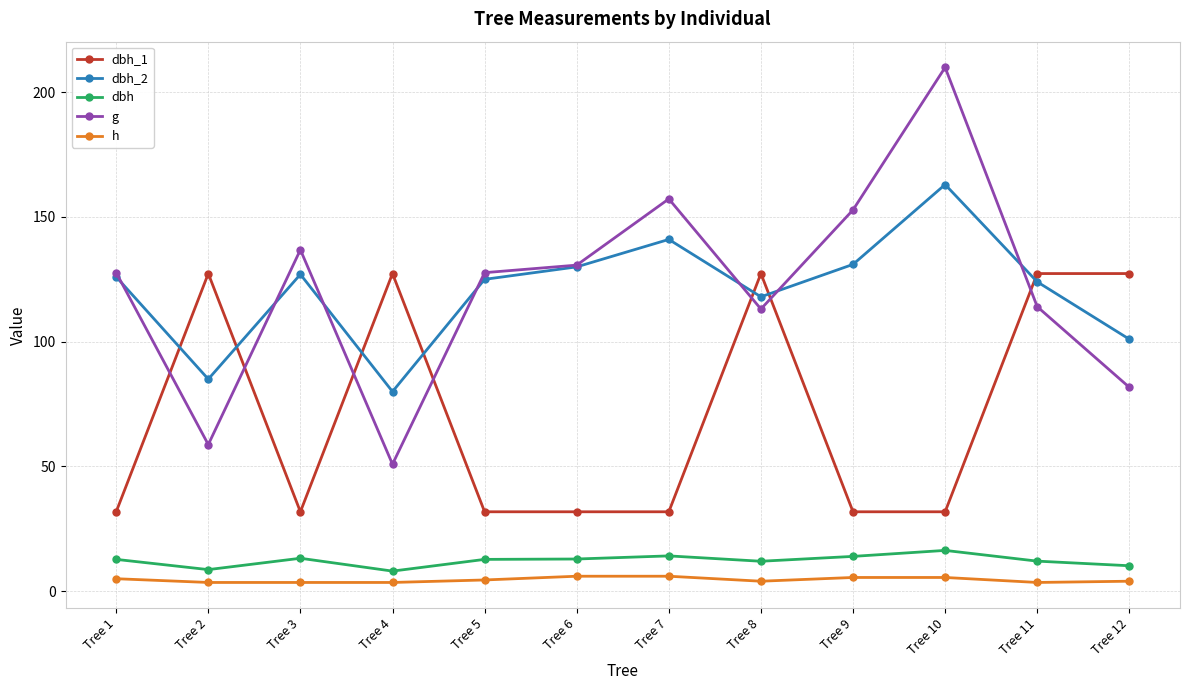

Count the number of categories in the chart.

12